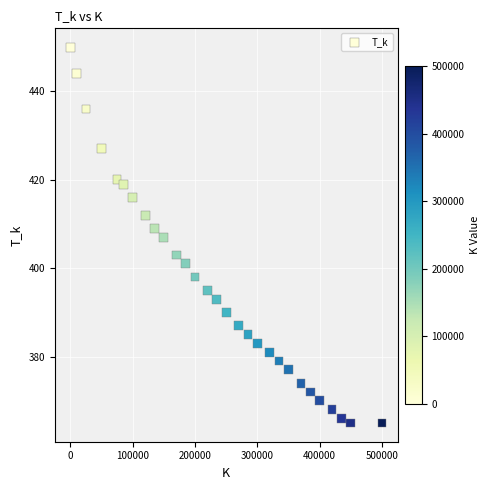

What is the range of Y values (max minus min)?

85